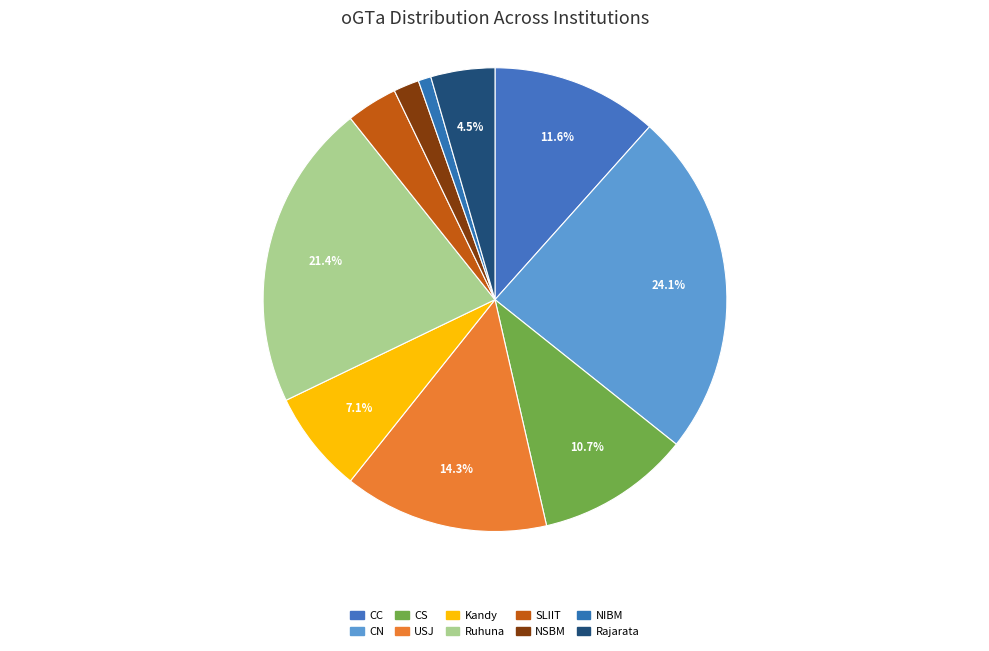

Is the sum of CC and CN greater than half?

No